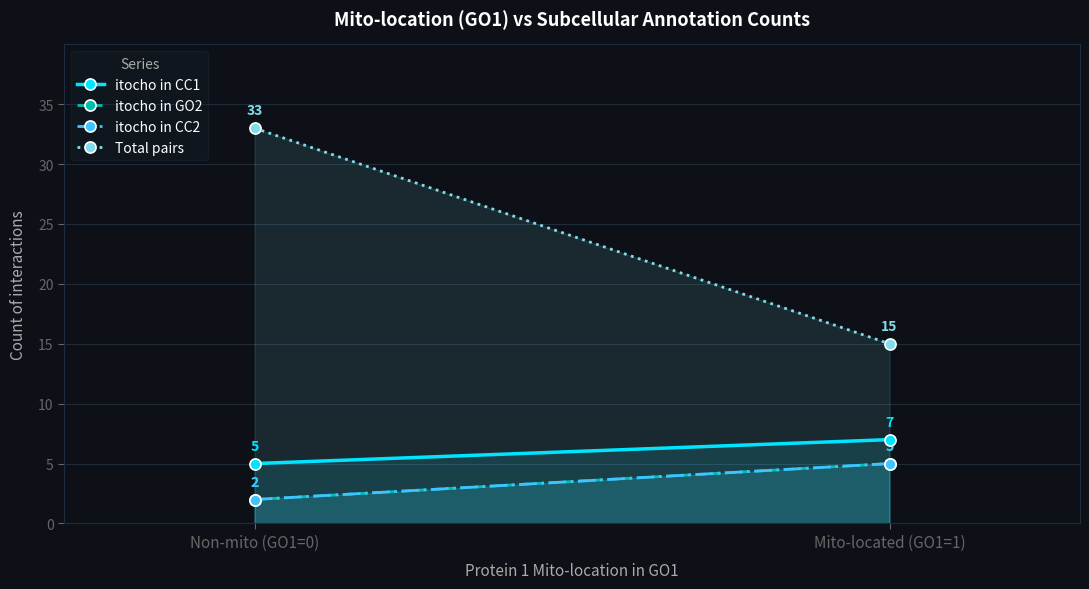

Is the value of itocho in CC2 at Mito-located (GO1=1) greater than the value of itocho in CC1 at Non-mito (GO1=0)?

No